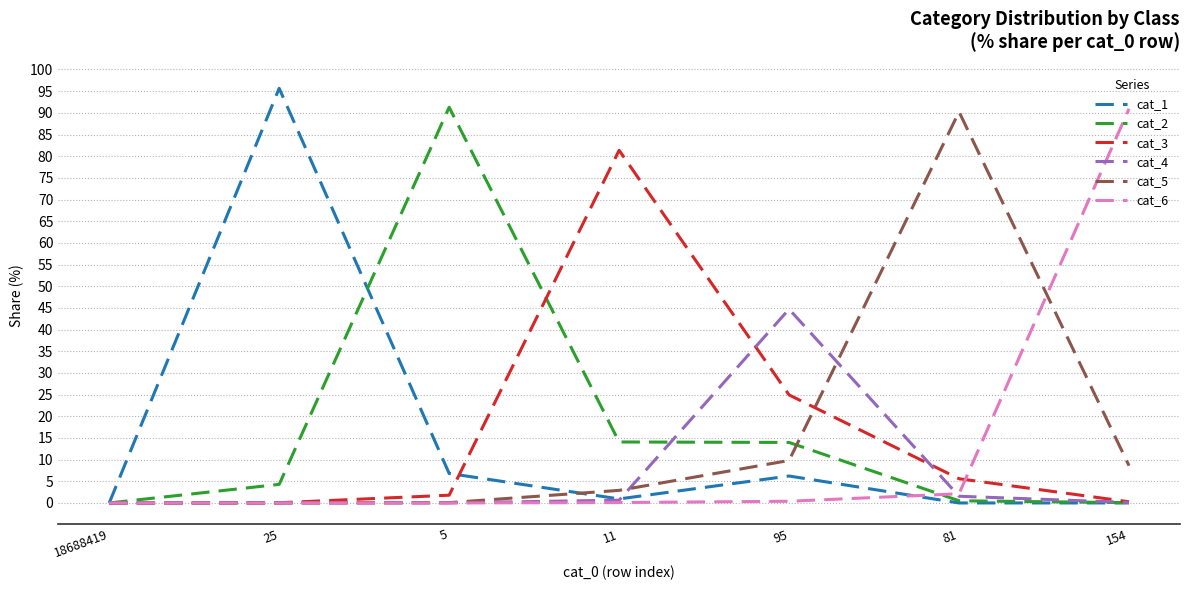

What is the highest value of the cat_3 series?

81.4